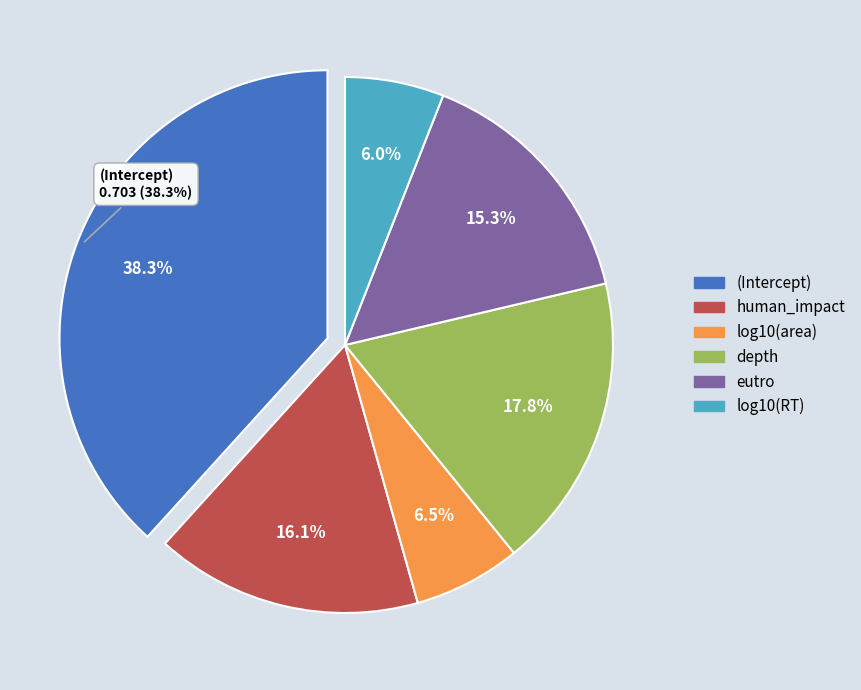

Combined, do (Intercept) and depth account for over 50%?

Yes